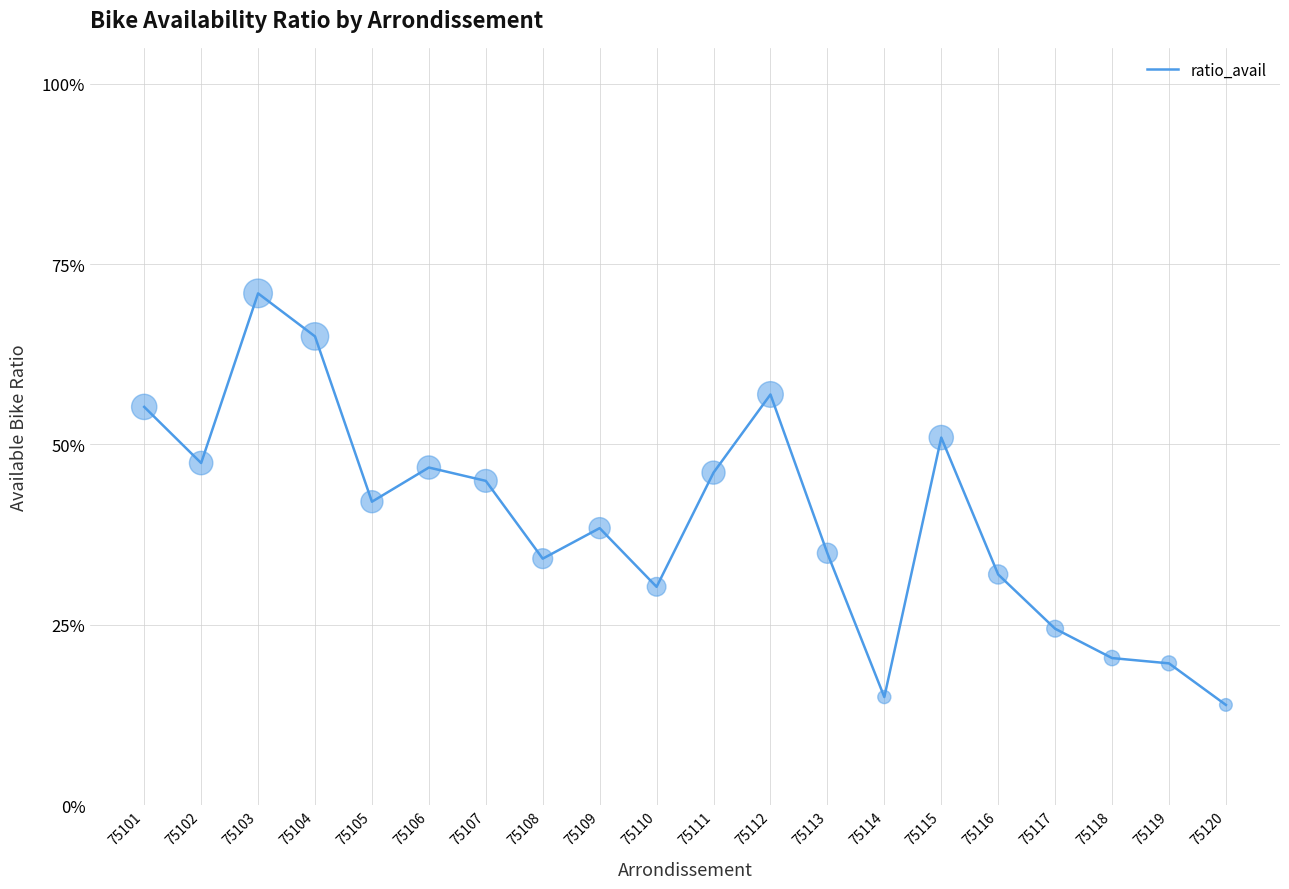

Which has a higher value, 75119 or 75115?

75115